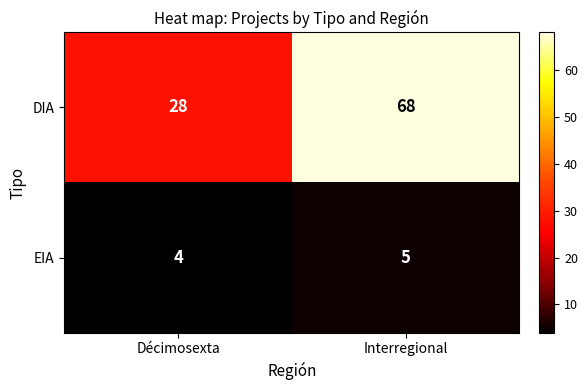

Between Décimosexta and Interregional, which series saw the biggest shift?

DIA